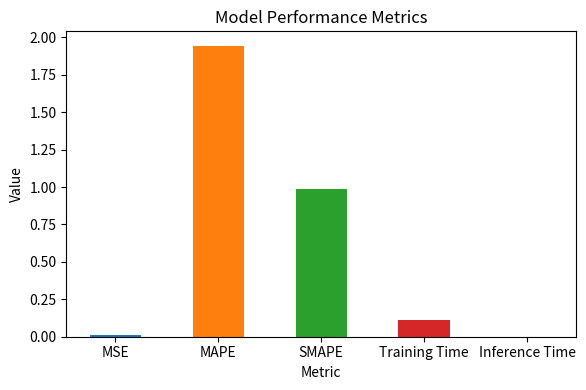

What is the sum of all values?

3.0